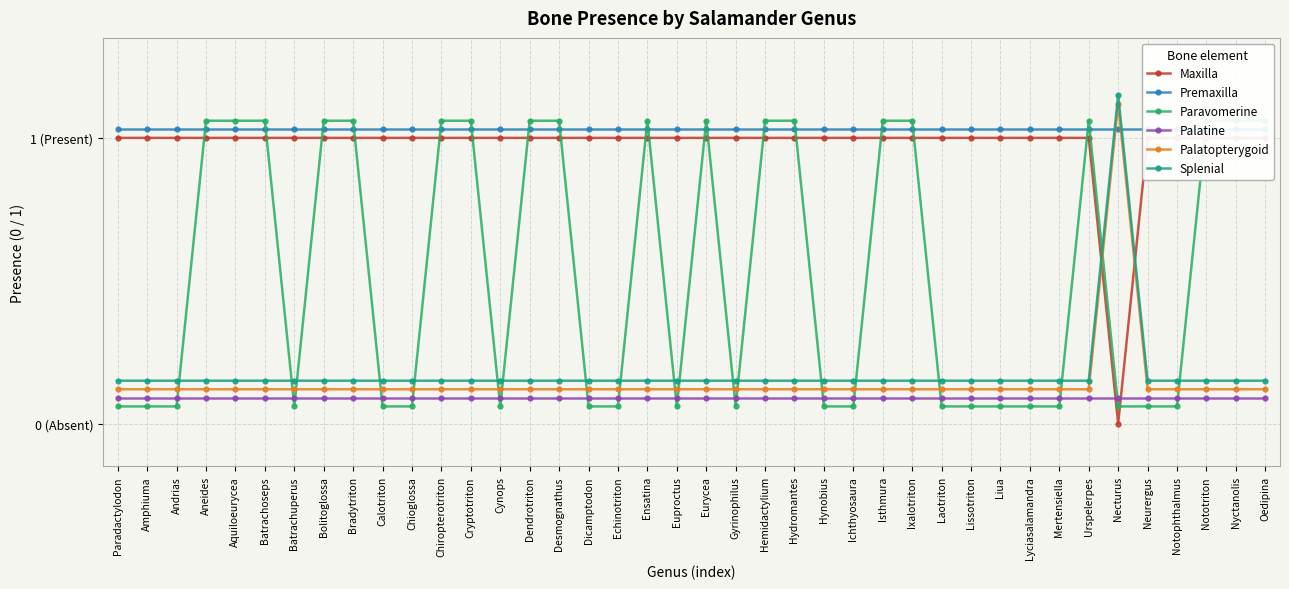

At which category does Paravomerine reach its first local peak?

Ensatina